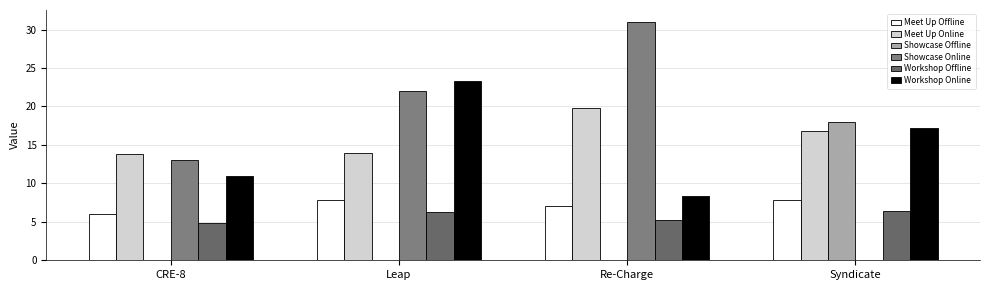

What is the maximum value for Showcase Offline?

18.0